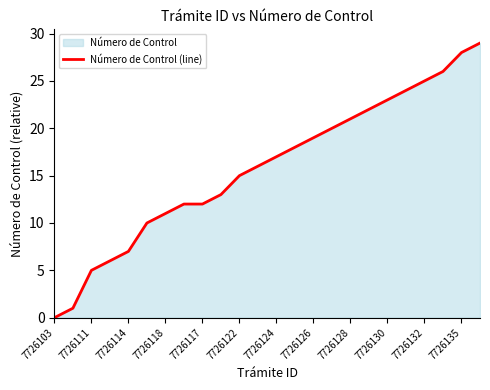

Reading right to left, extract all data points from this chart.

29	28	26	25	24	23	22	21	20	19	18	17	16	15	13	12	12	11	10	7	6	5	1	0